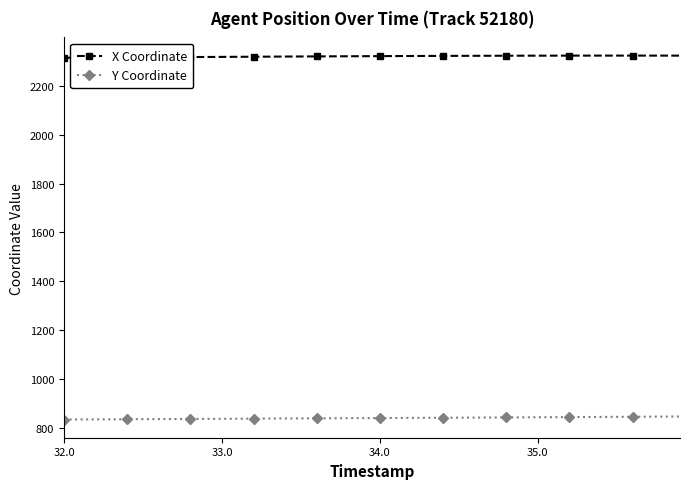

How many data points in Y Coordinate are less than 840?

20